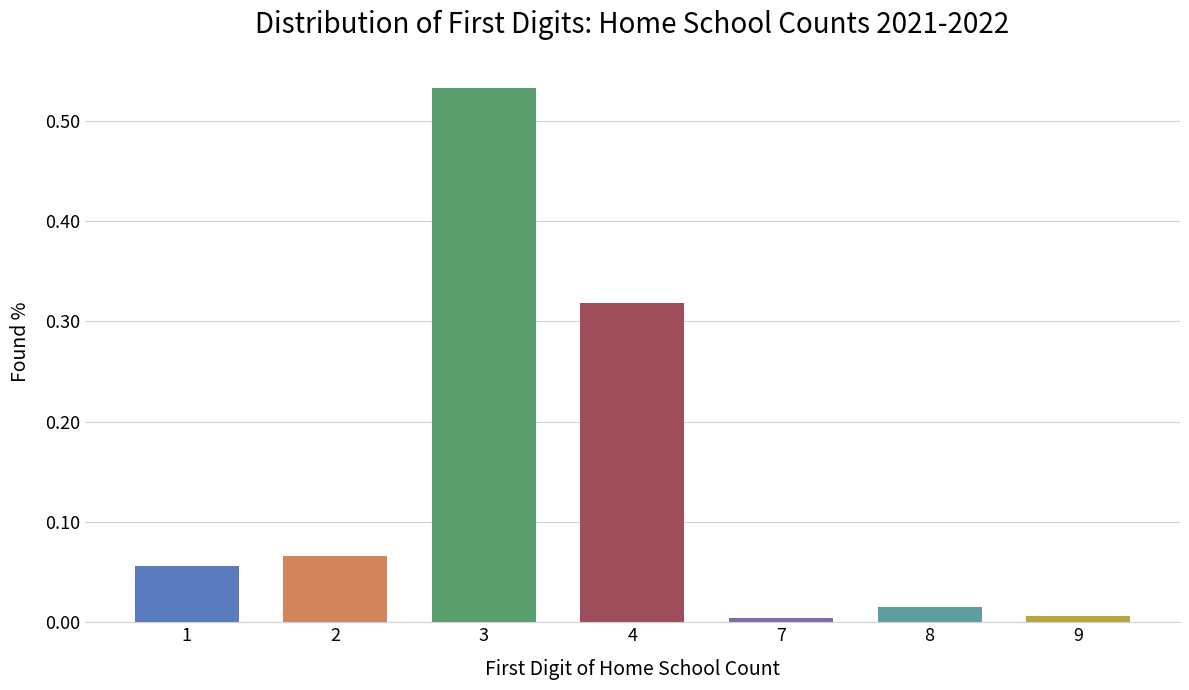

What is the change in value from 2 to 9?

-0.1